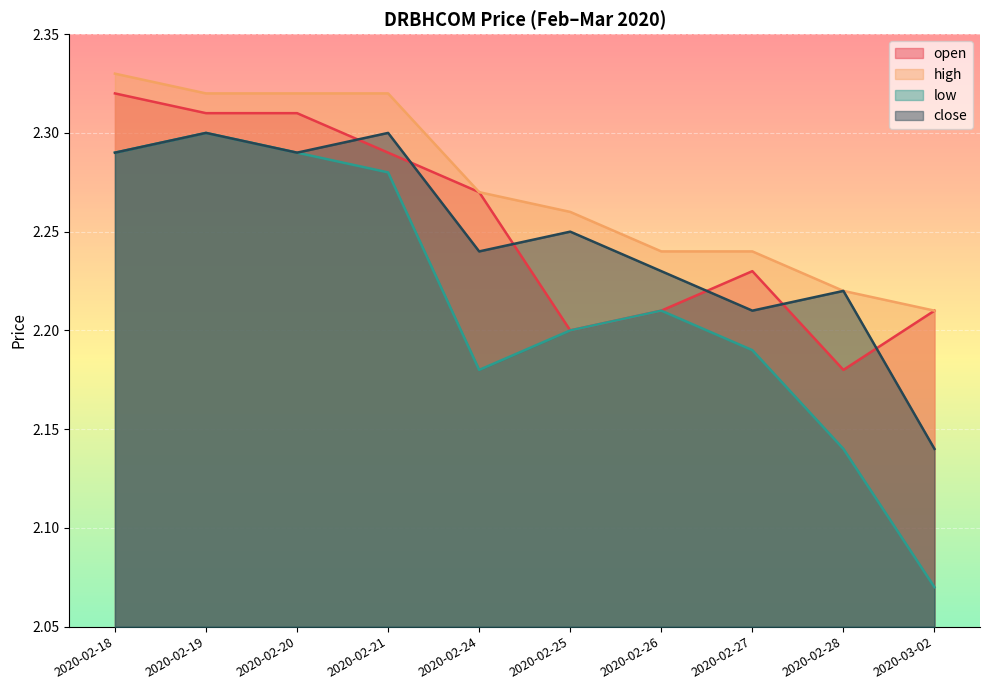

Is it true that close equals 2.2 at 2020-02-26?

True